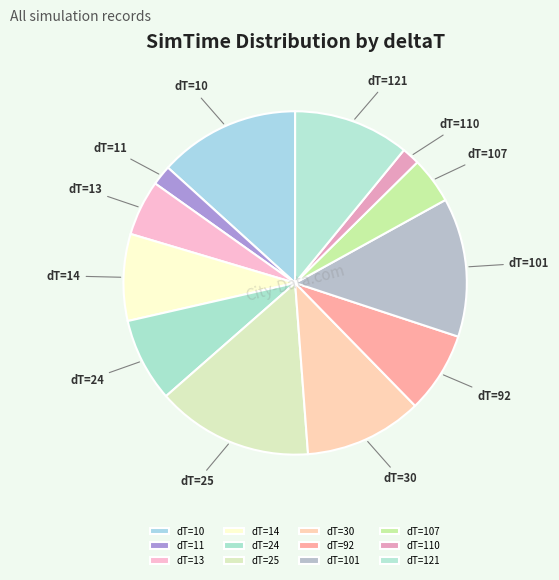

Which slice is the largest?

dT=25